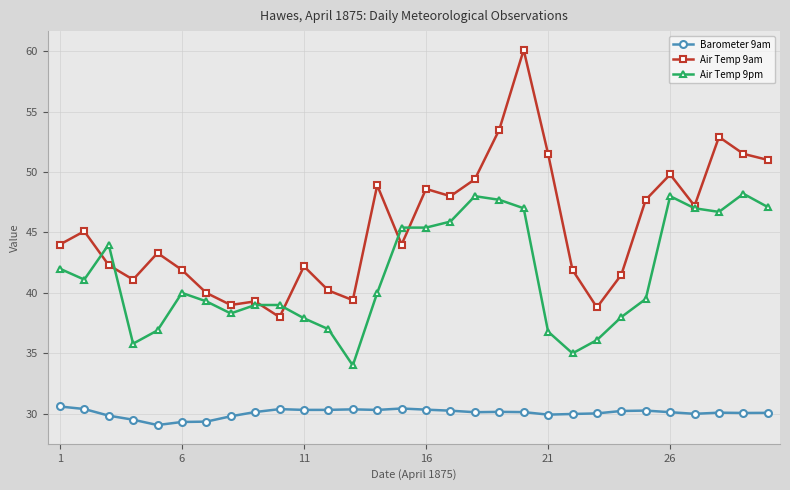

Which series has the largest total across all categories?

Air Temp 9am